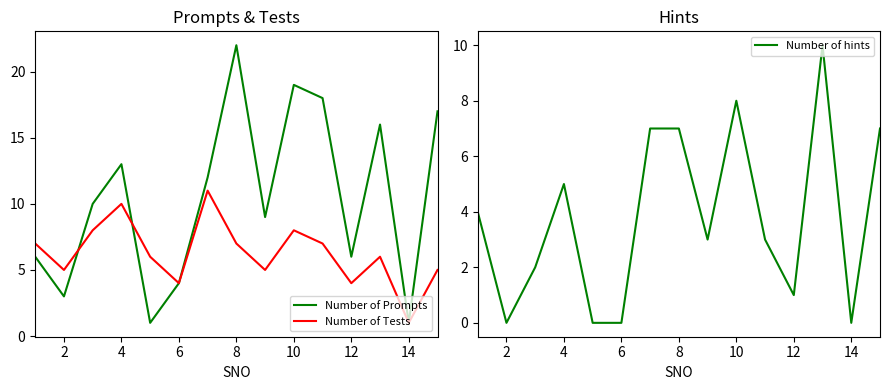

Is it true that Number of Tests equals 13 at 10?

False